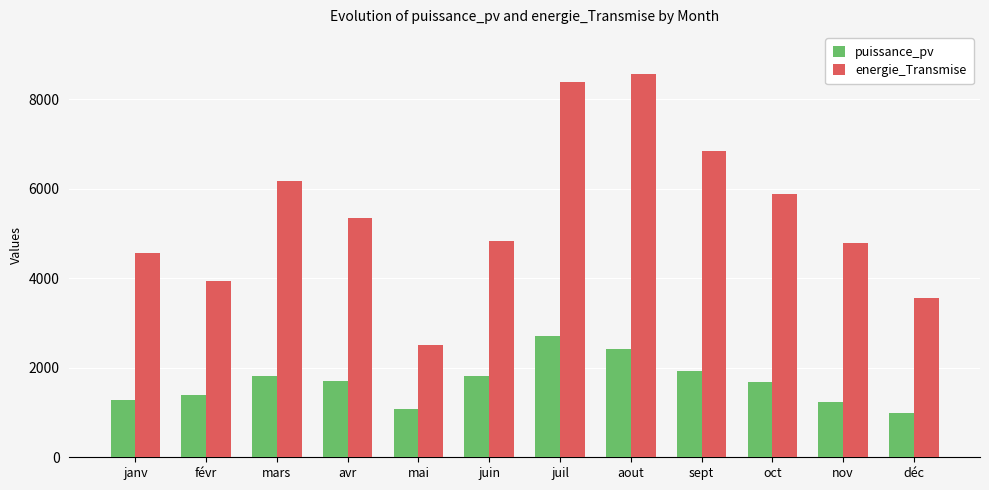

What is the total value across all series at nov?

6018.6